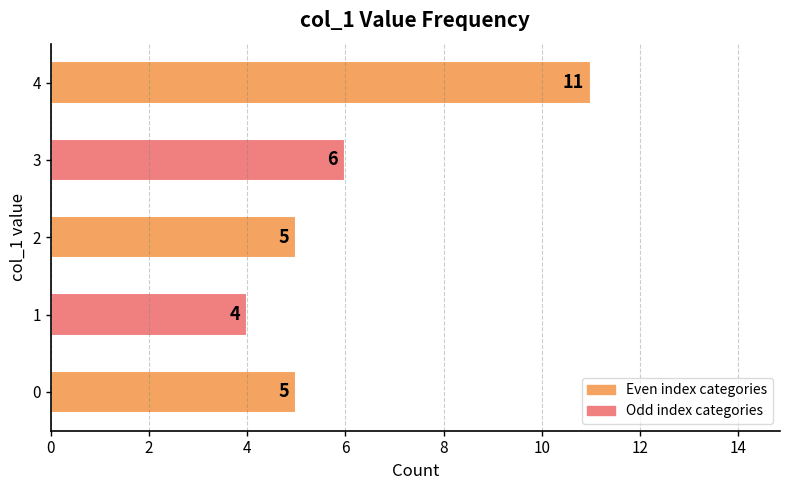

What is the greatest value displayed?

11